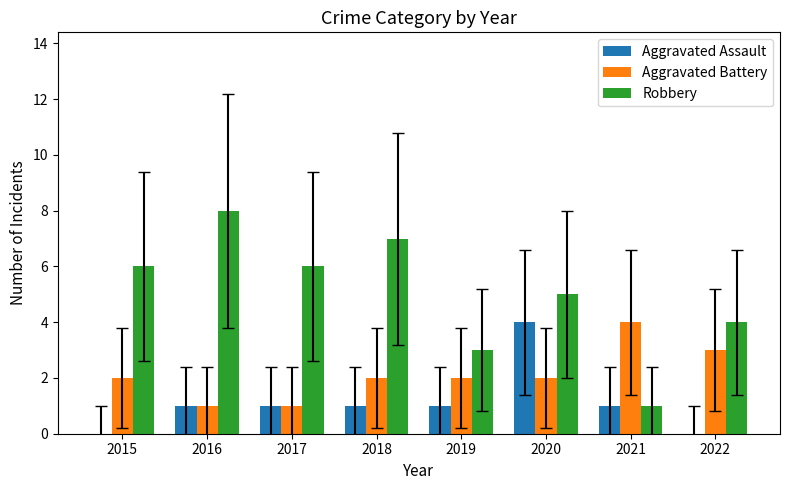

Is it true that Aggravated Assault equals -1 at 2015?

False